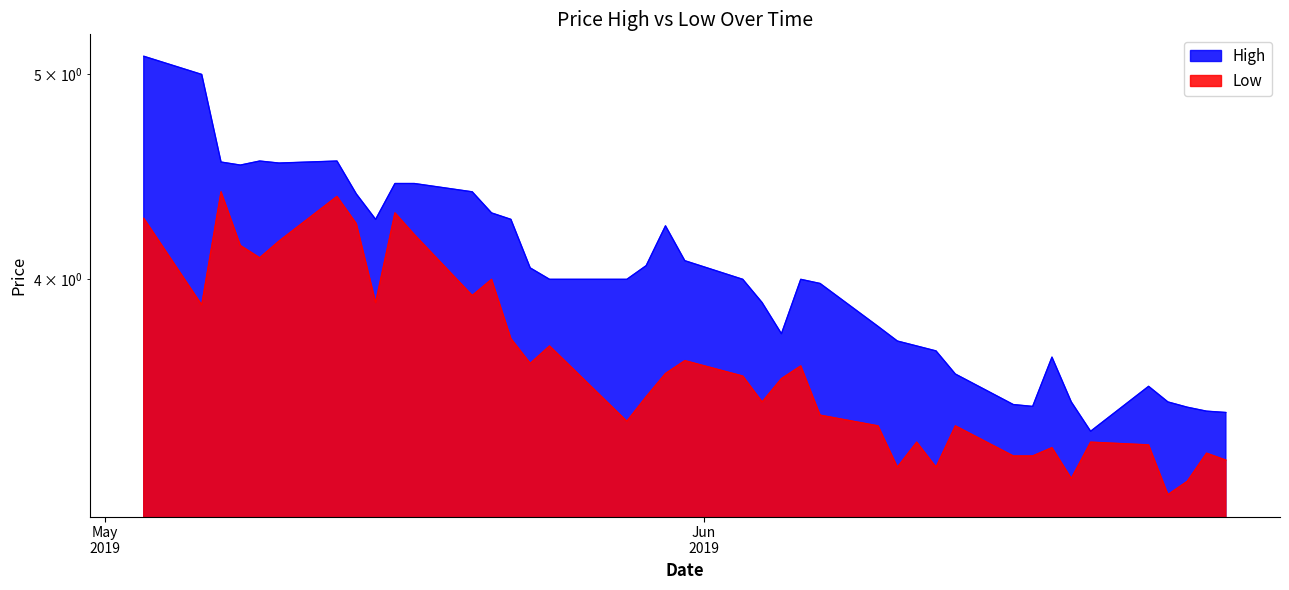

How many lines are shown in the chart?

2